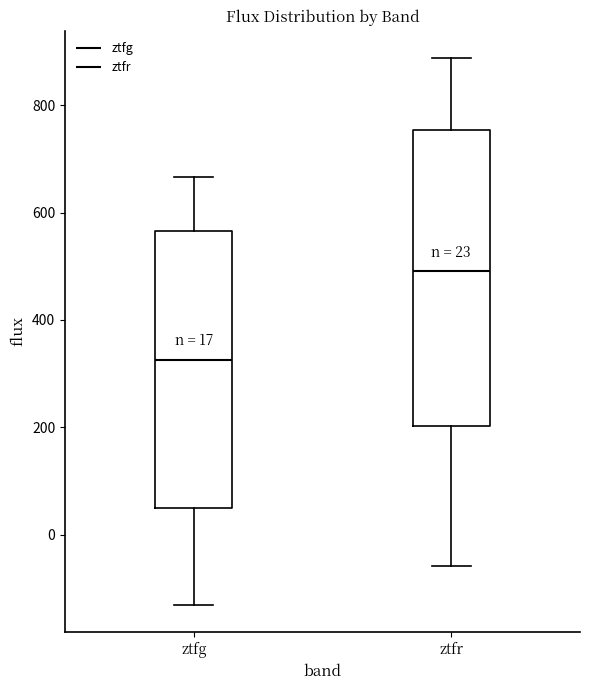

Which box's median line is the highest?

ztfr